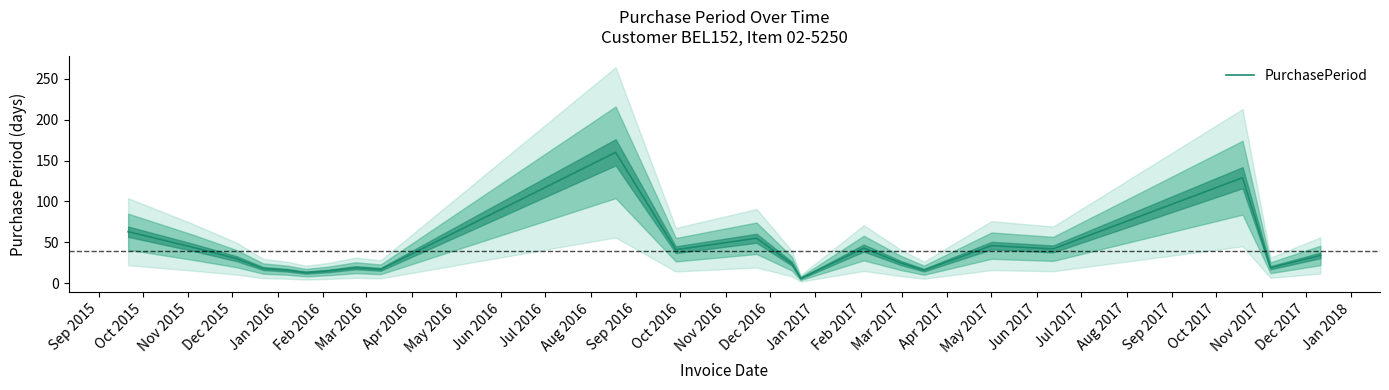

What is the highest value of the PurchasePeriod series?

160